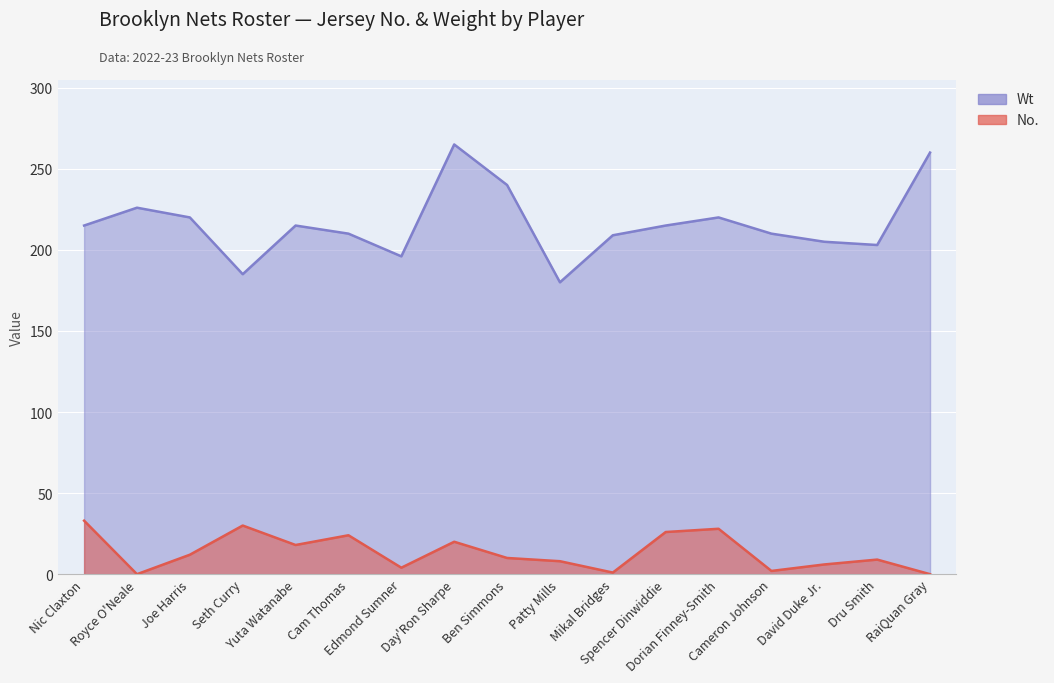

The Wt series shows 83 at Cam Thomas. True or false?

False